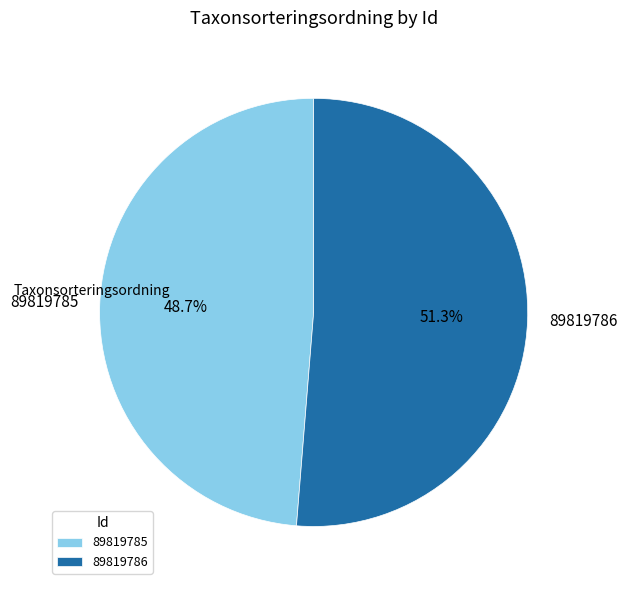

To the nearest percent, what is the difference between the largest and smallest slice percentages?

3%